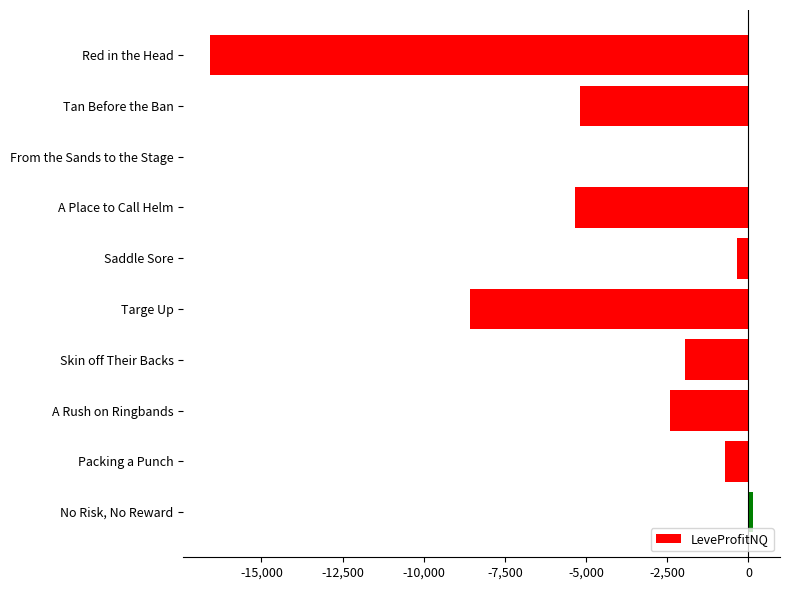

What is the change in value from Tan Before the Ban to Skin off Their Backs?

+3256.5